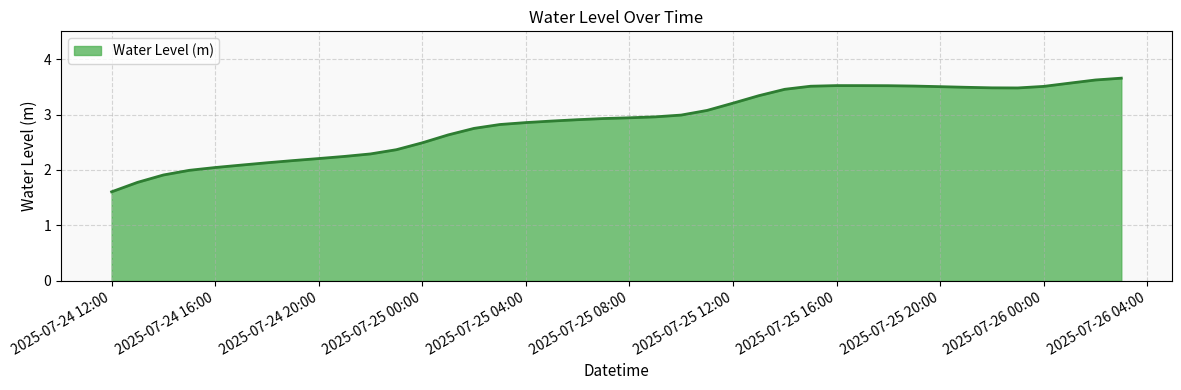

How many lines are shown in the chart?

1